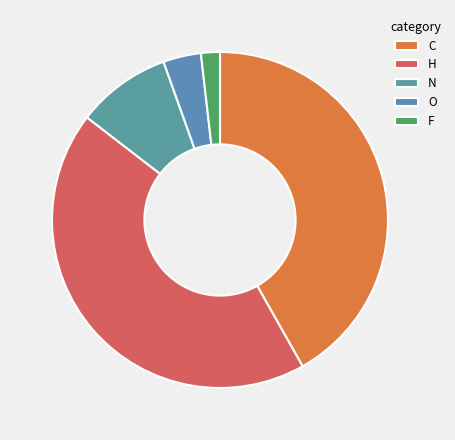

Count the number of slices in the pie.

5